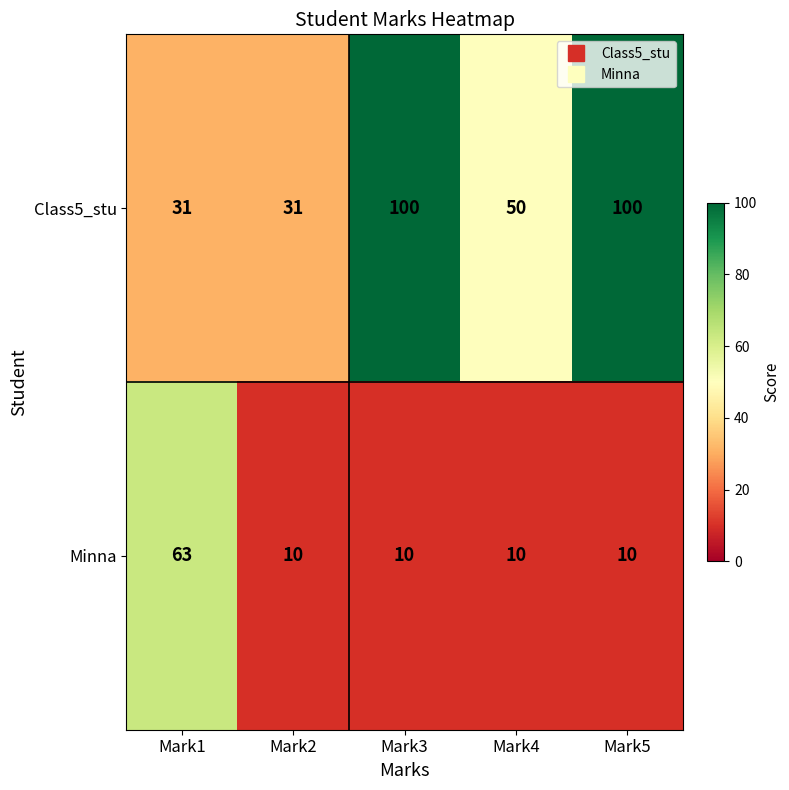

Reading left to right, what are all the values shown in this chart?

Class5_stu: 31	31	100	50	100
Minna: 63	10	10	10	10